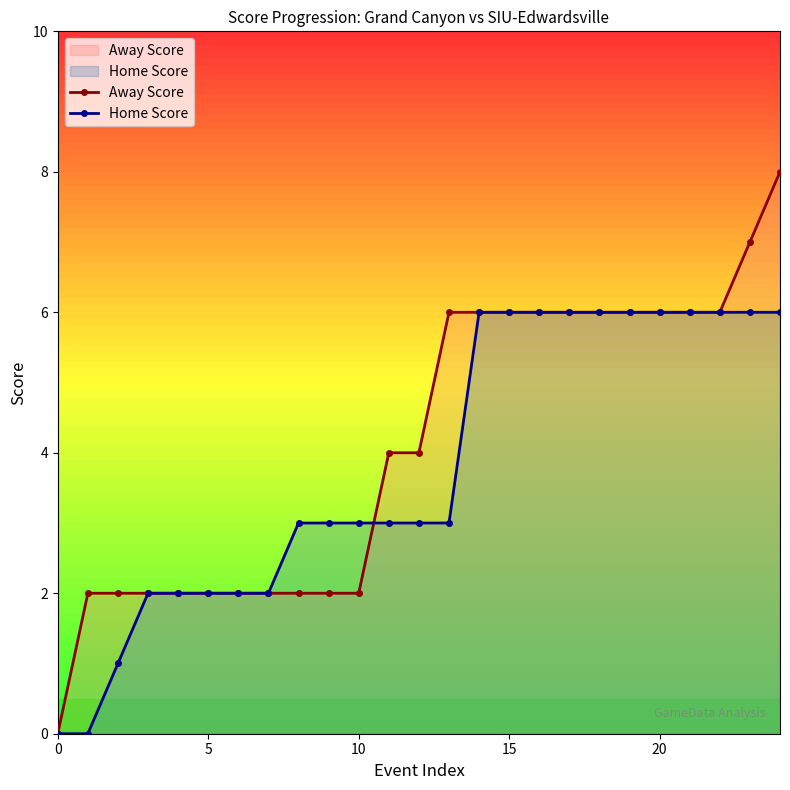

Rank the series by their maximum value, from highest to lowest.

Away Score, Home Score